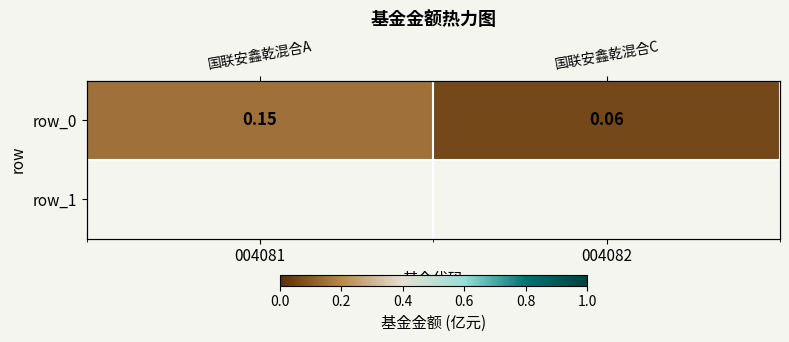

What is the change in value from 004081 to 004082?

-0.1